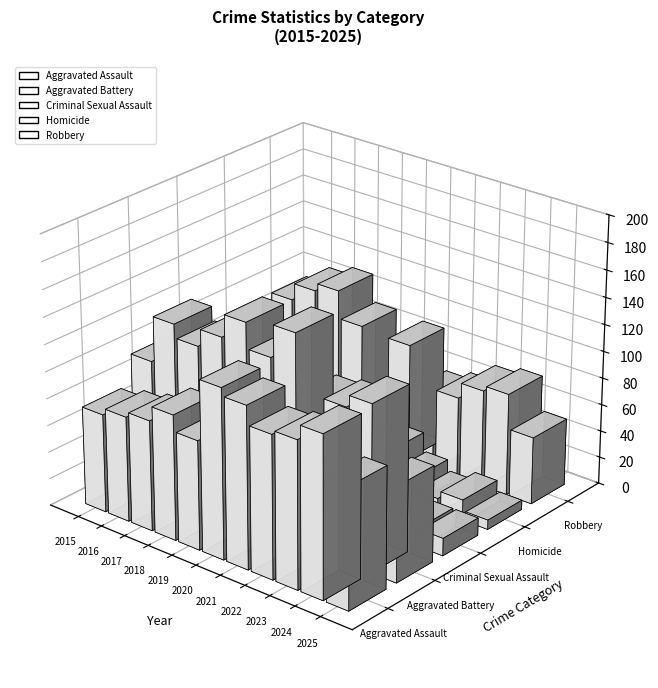

How many bars are there in total?

55